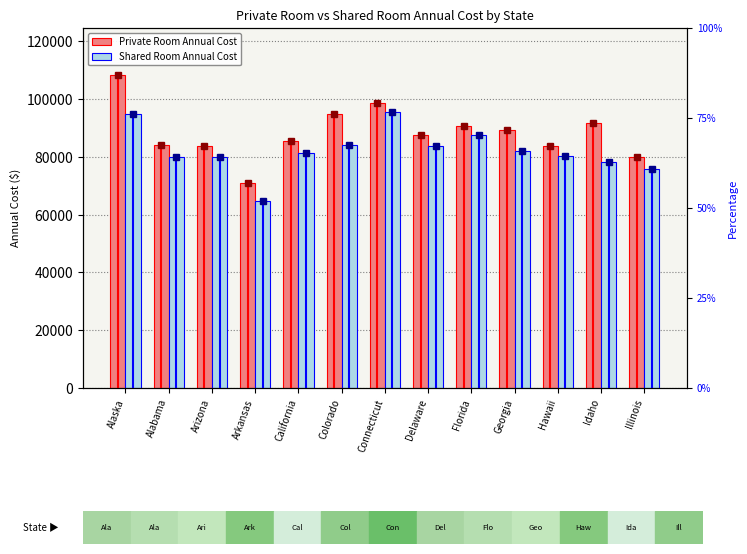

What are all the series names shown in the legend?

Private Room Annual Cost, Shared Room Annual Cost